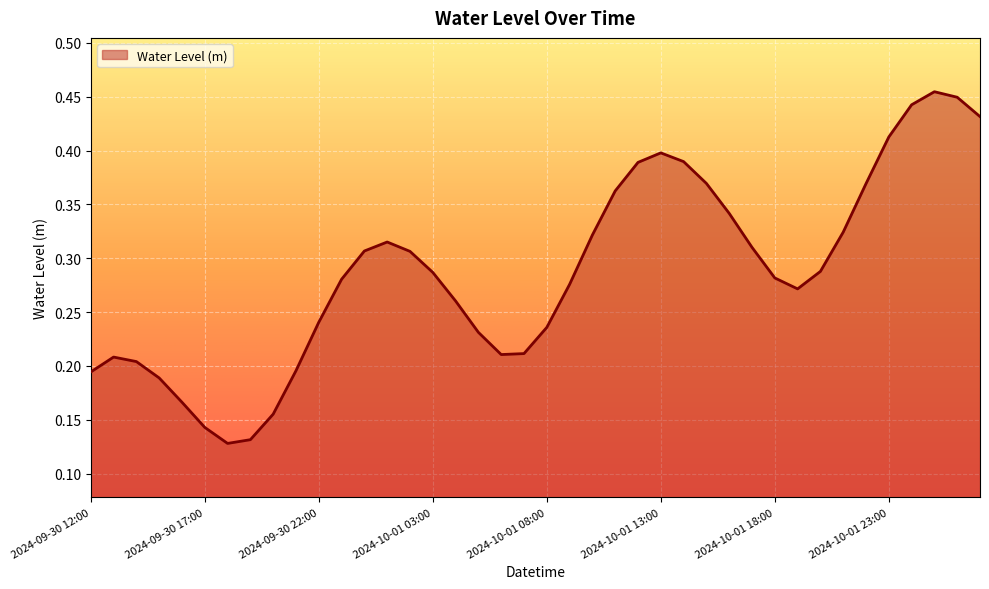

Does the chart display data point markers on the line(s)?

No